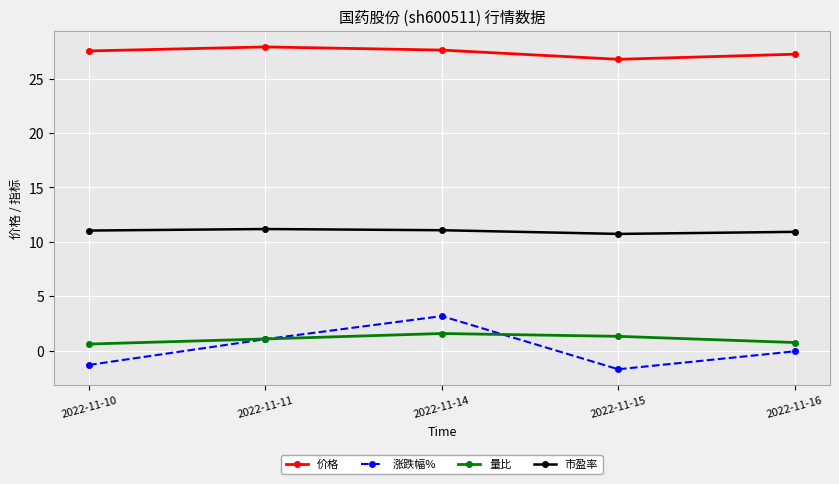

What is the total value across all series at 2022-11-14?

43.5